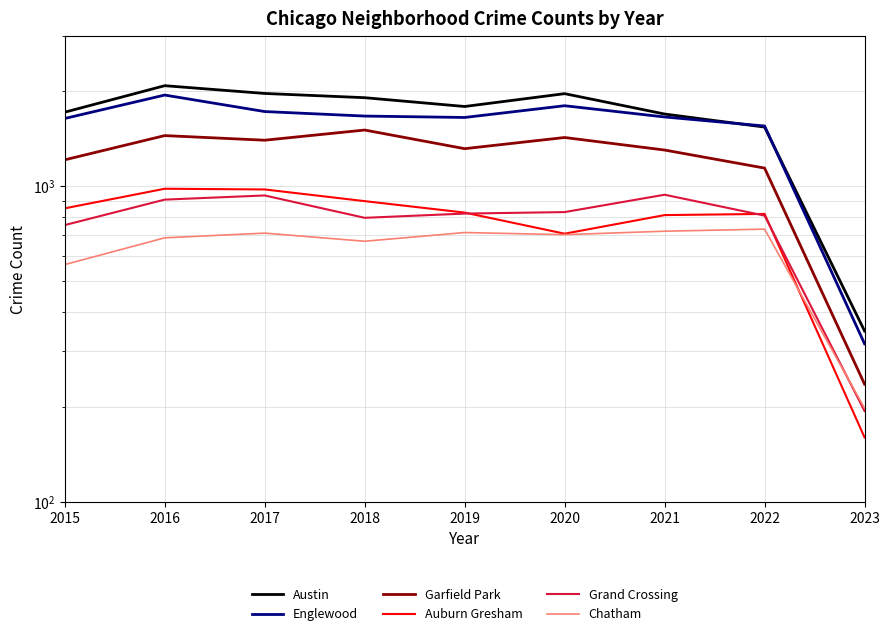

List the labels in order of Chatham value, largest first.

2022, 2021, 2019, 2017, 2020, 2016, 2018, 2015, 2023